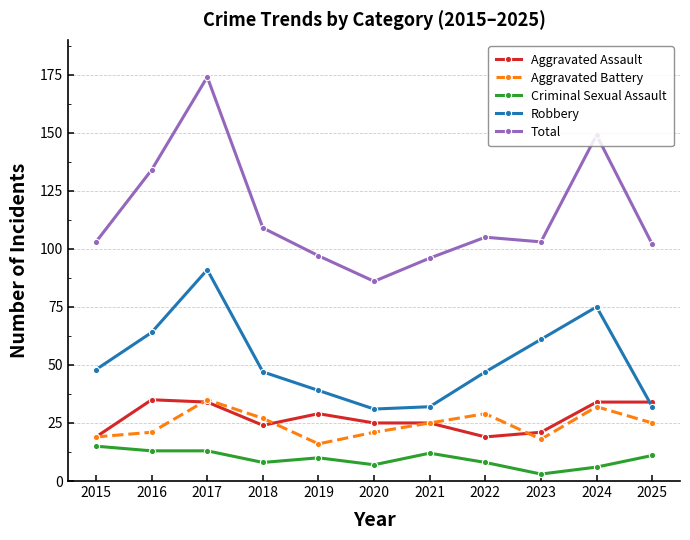

True or false: Aggravated Battery has a value of 47 at 2022.

False